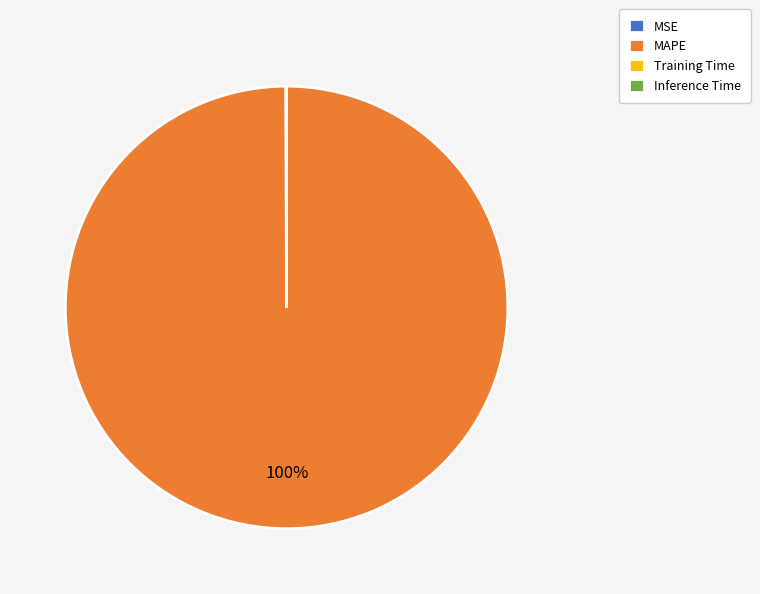

To the nearest percent, what is the difference between the largest and smallest slice percentages?

100%